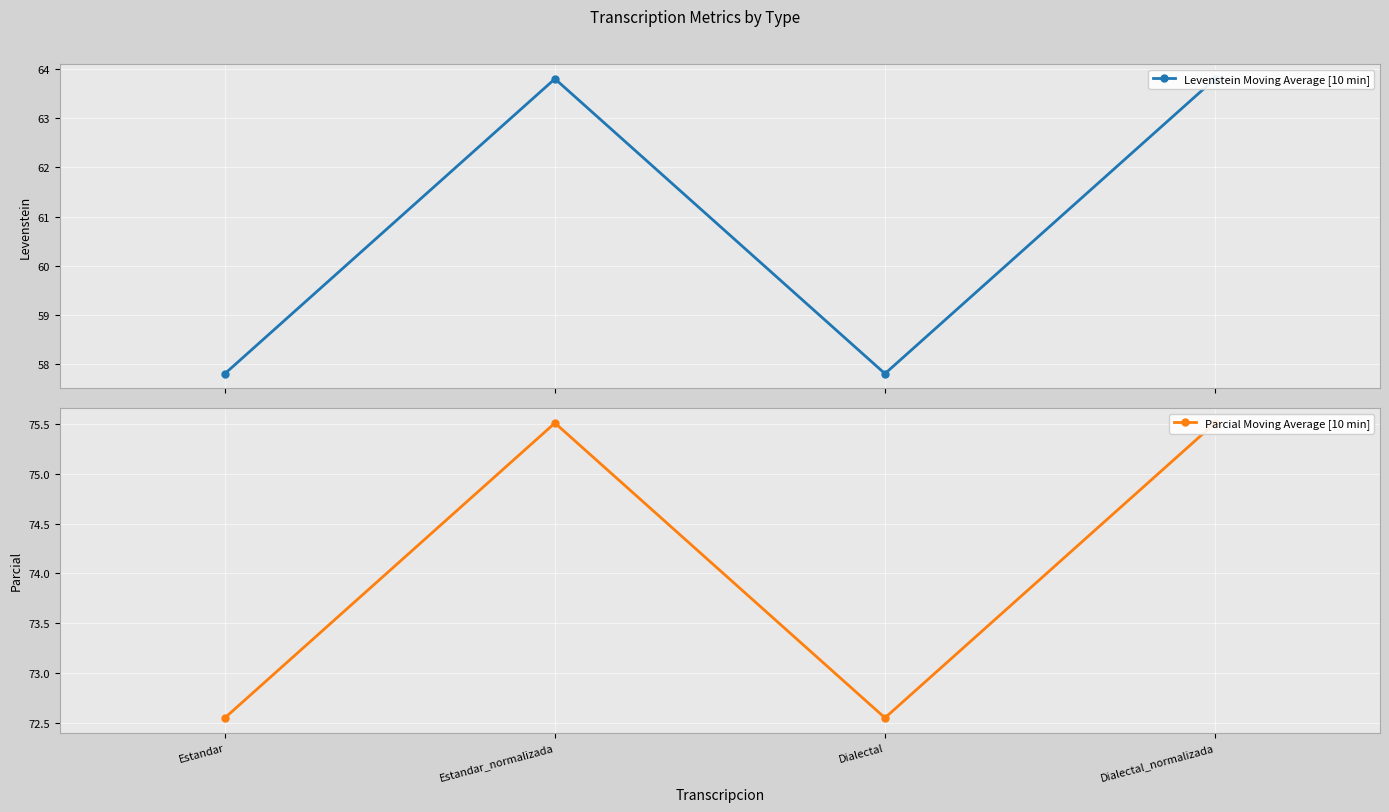

At how many categories does at least one series exceed 68?

4